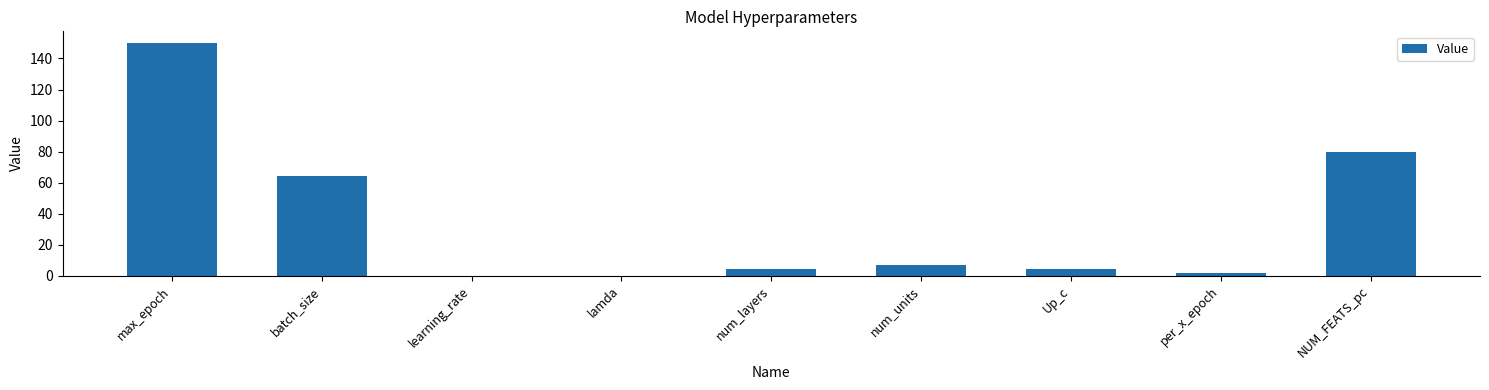

Between learning_rate and NUM_FEATS_pc, which is larger?

NUM_FEATS_pc